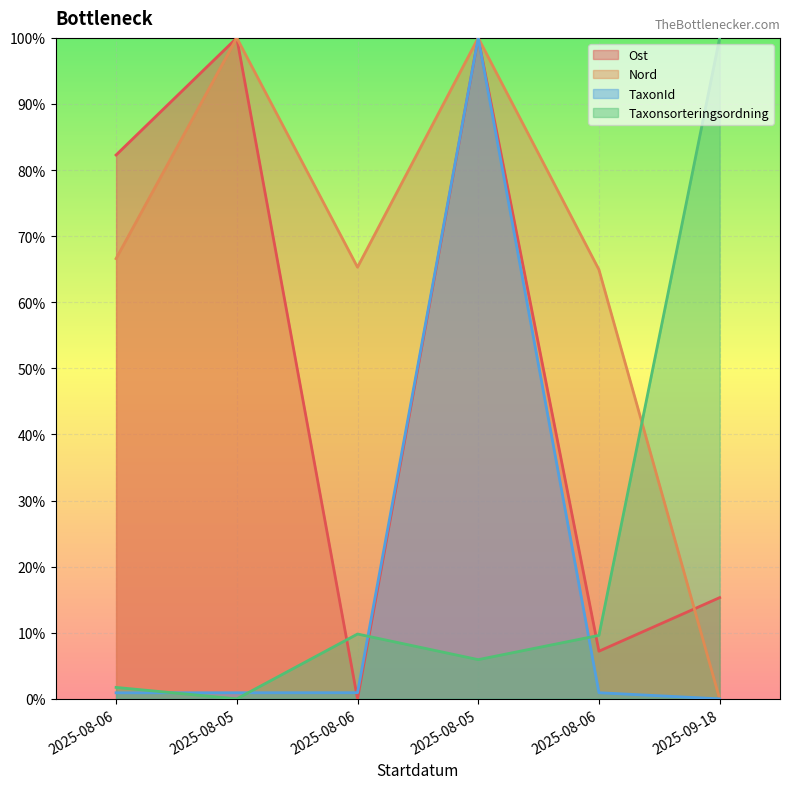

Rank the series by their maximum value, from lowest to highest.

Ost, Nord, TaxonId, Taxonsorteringsordning